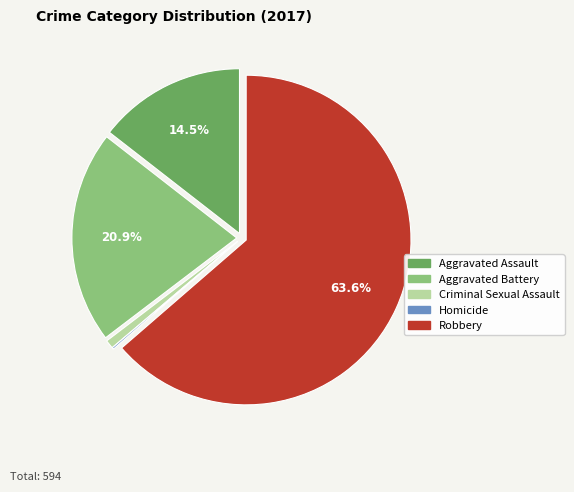

To the nearest percent, what is the average slice percentage?

20%